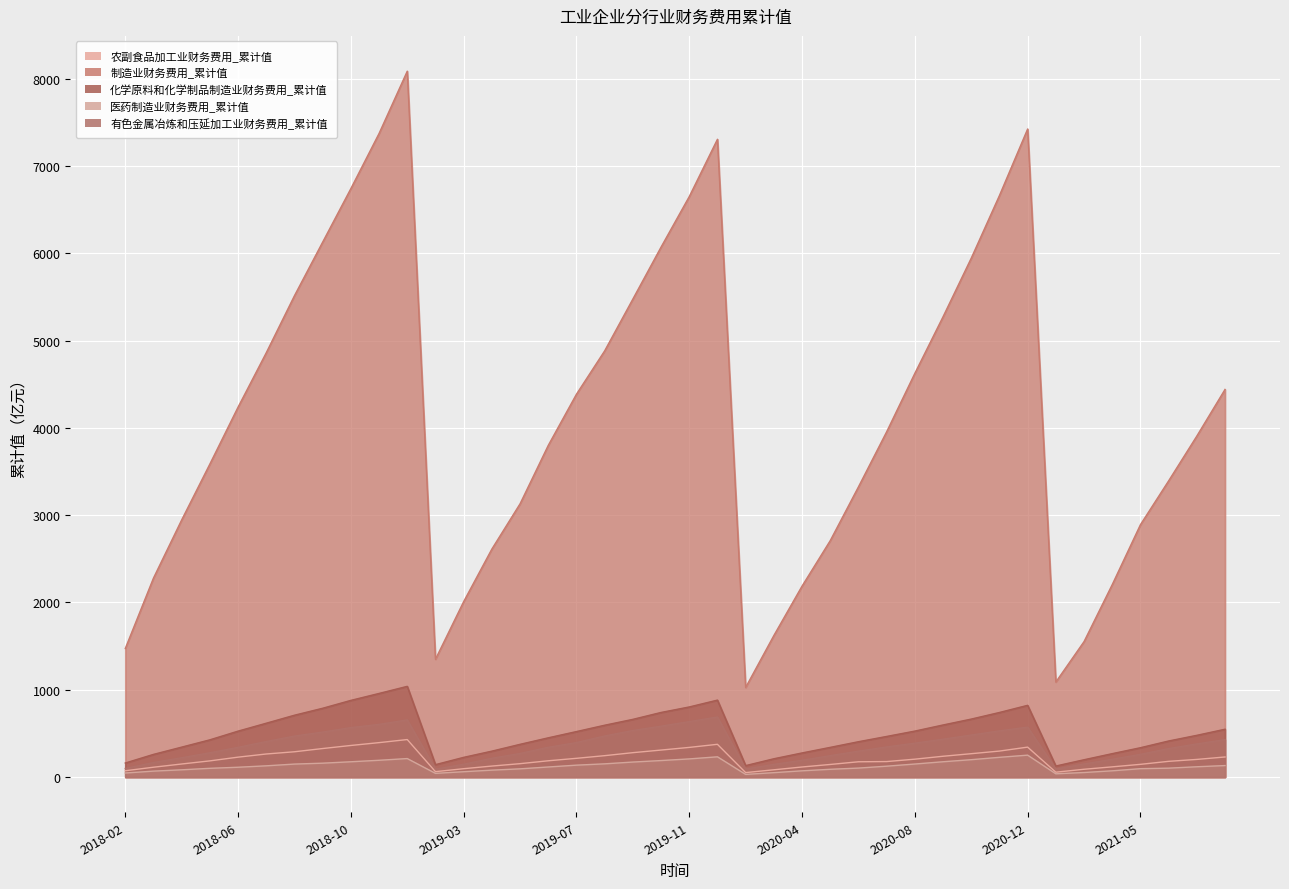

At which category is the sum across all series the highest?

2018-12